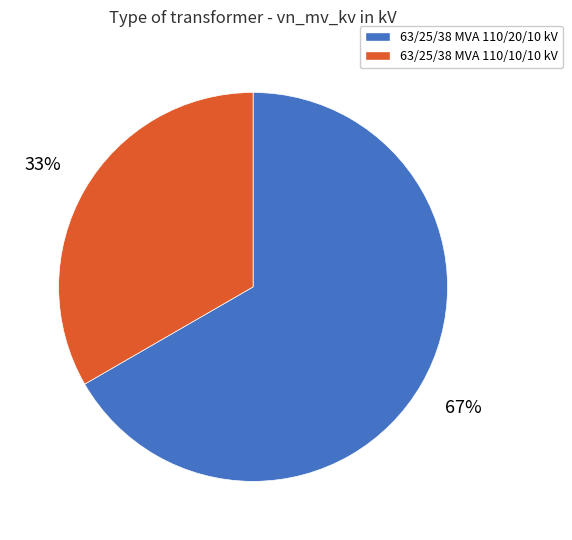

Which category has the smallest portion of the pie?

63/25/38 MVA 110/10/10 kV